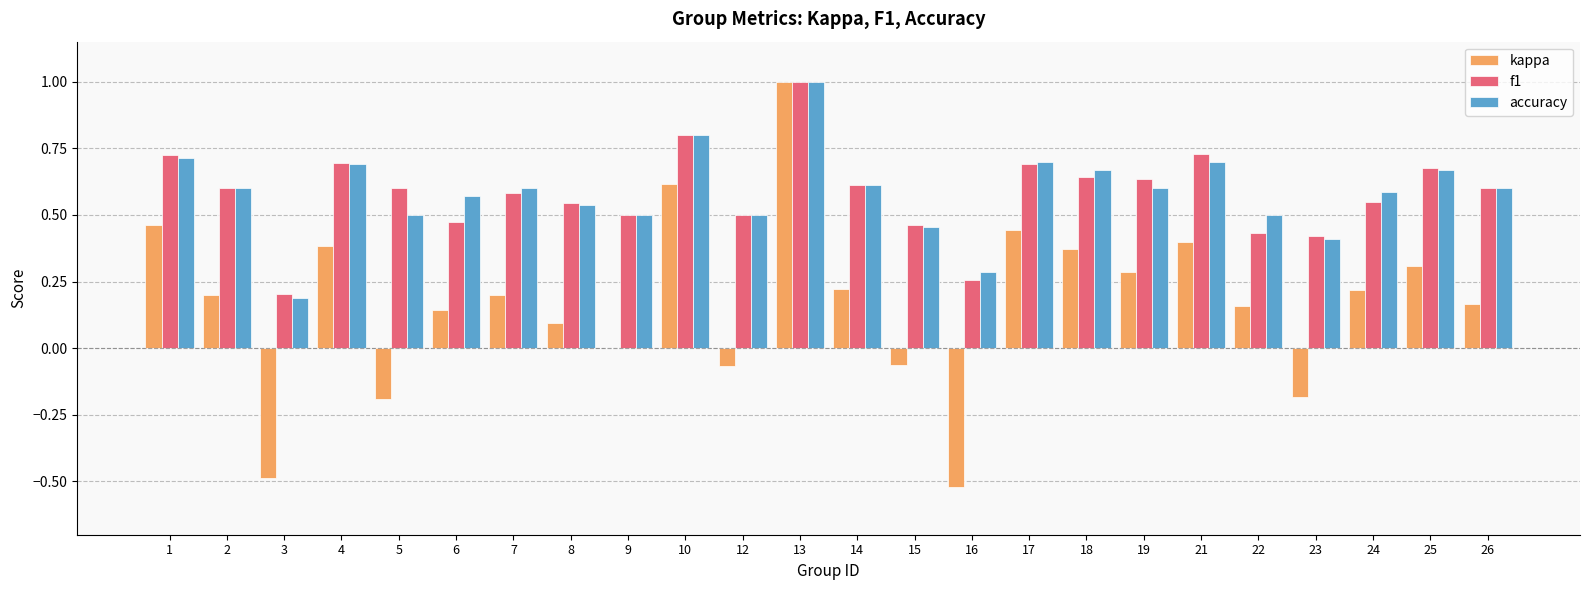

How many groups of bars are there?

24